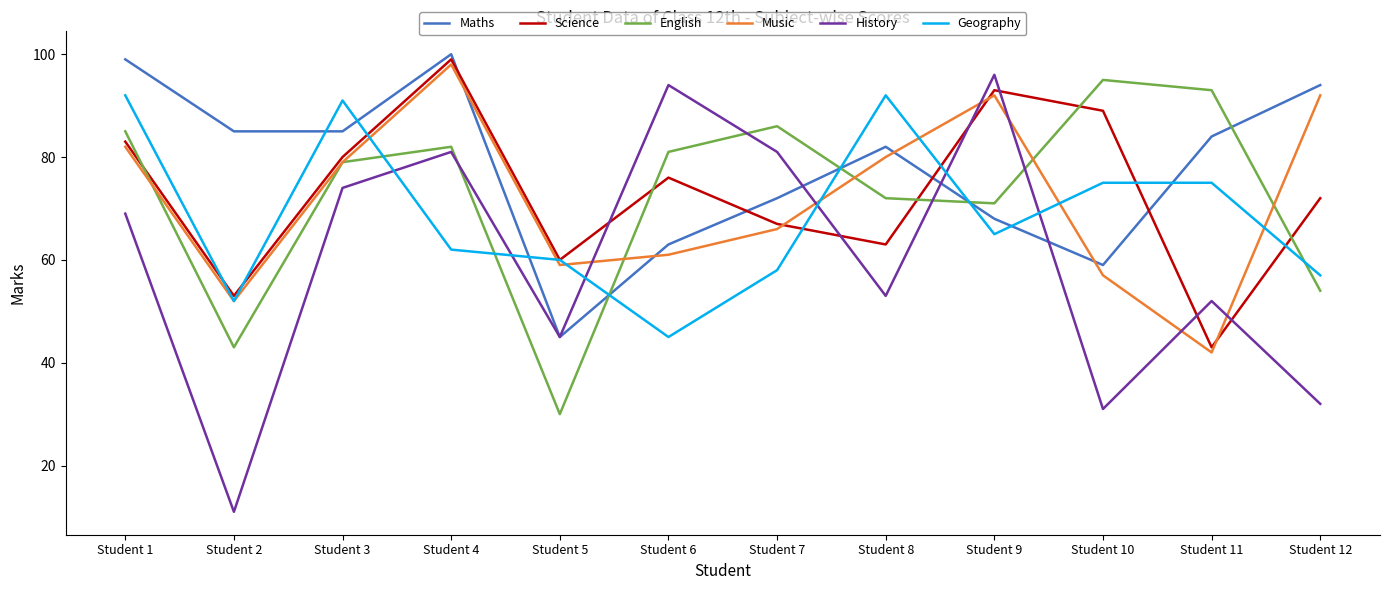

How many interior local valleys does the English series have?

3